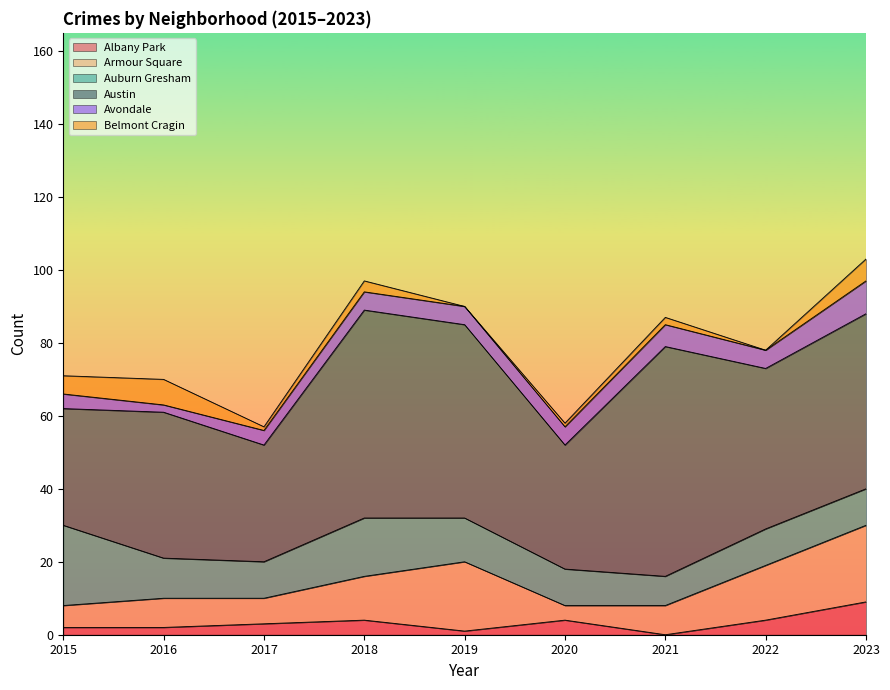

What is the highest value of the Avondale series?

9